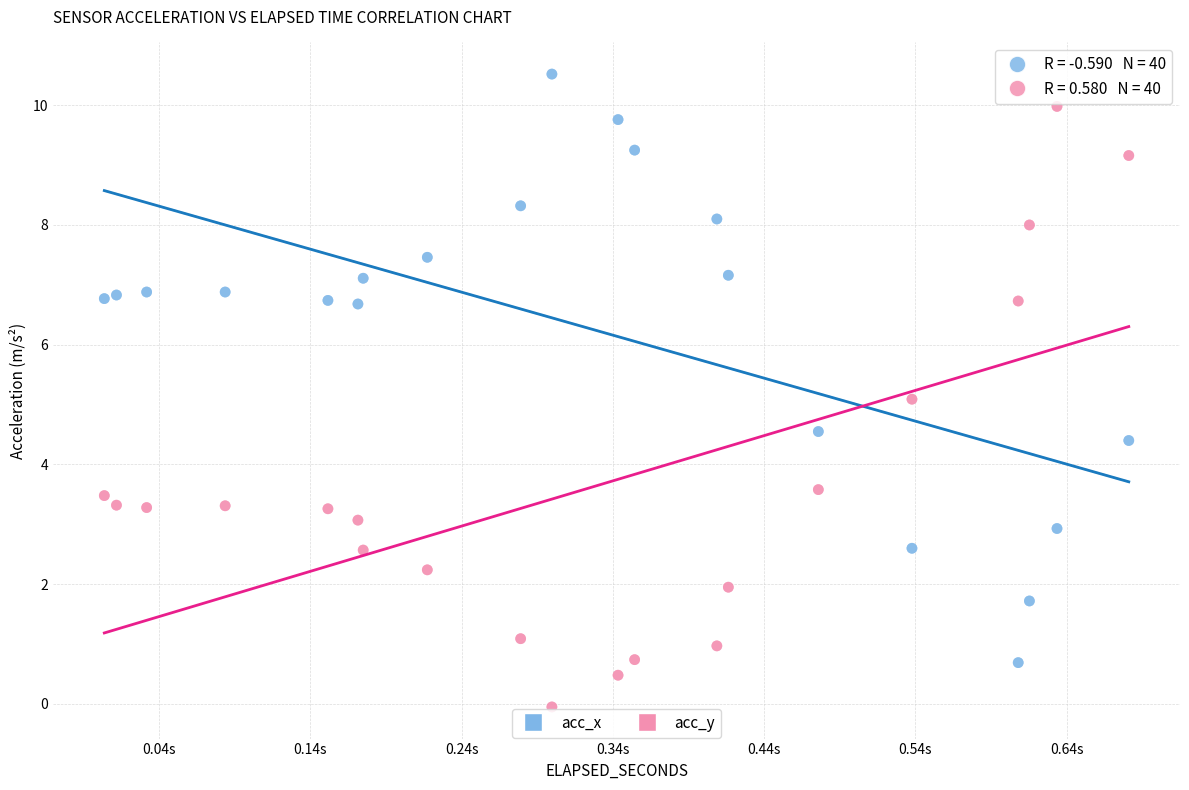

Which series contains the highest Y value?

acc_x